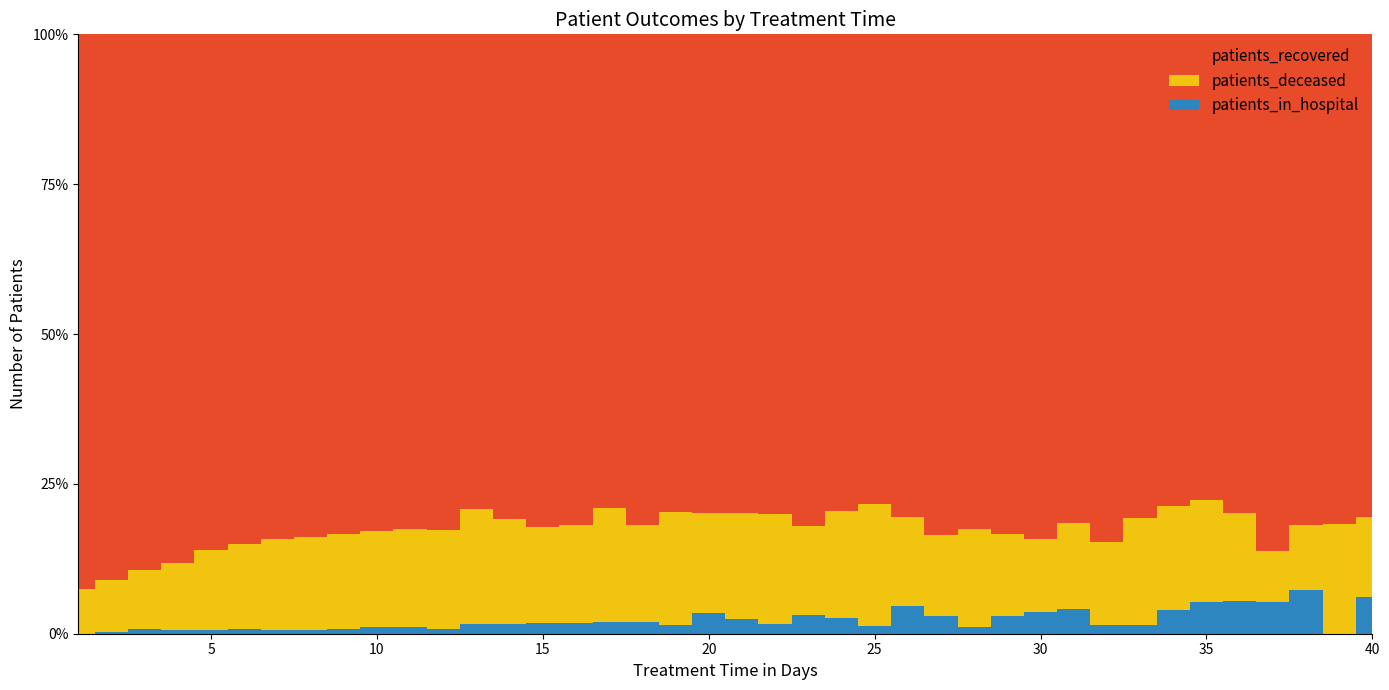

Reading left to right, extract all data points from this chart.

patients_recovered: 2772	6194	7666	7831	6931	5765	4687	4072	3240	2647	2224	1835	1410	1207	1120	855	703	623	548	446	389	379	342	280	232	211	202	207	165	160	137	121	105	100	87	87	81	68	49	66
patients_deceased: 222	581	835	989	1086	963	841	752	618	512	440	367	339	261	219	171	169	123	130	93	86	87	62	63	60	39	33	41	27	23	24	20	23	22	19	16	8	9	11	11
patients_in_hospital: 0	23	73	53	45	48	39	33	31	35	29	17	30	25	25	18	17	15	10	19	12	8	13	9	4	12	7	3	6	7	7	2	2	5	6	6	5	6	0	5